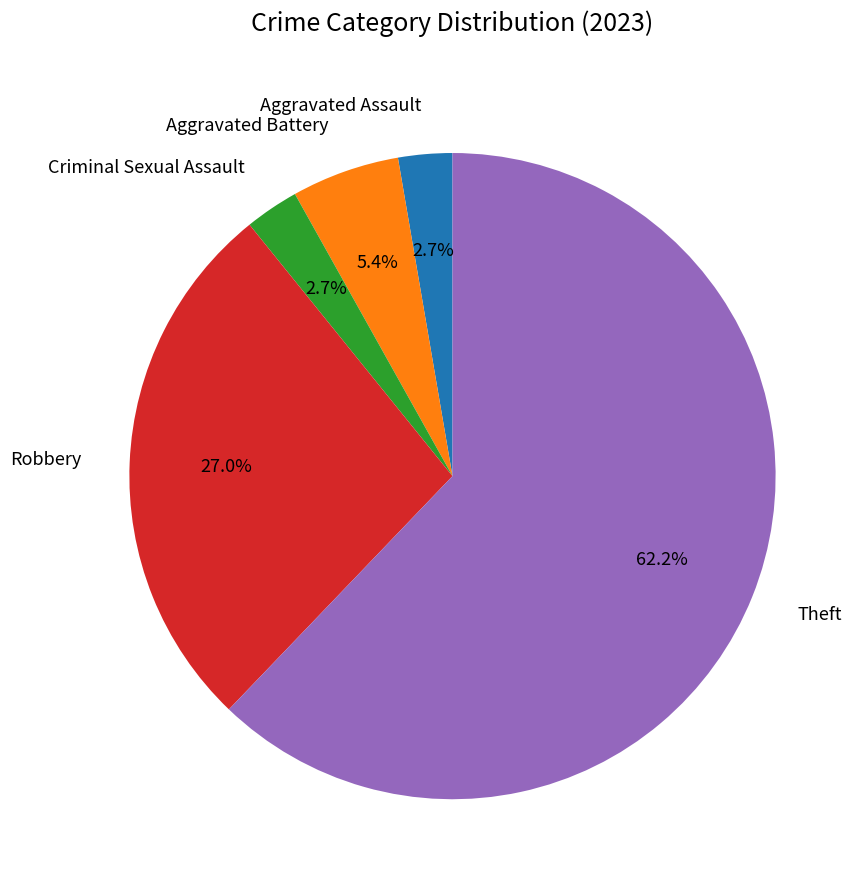

Is there any slice that represents more than half of the pie?

Yes